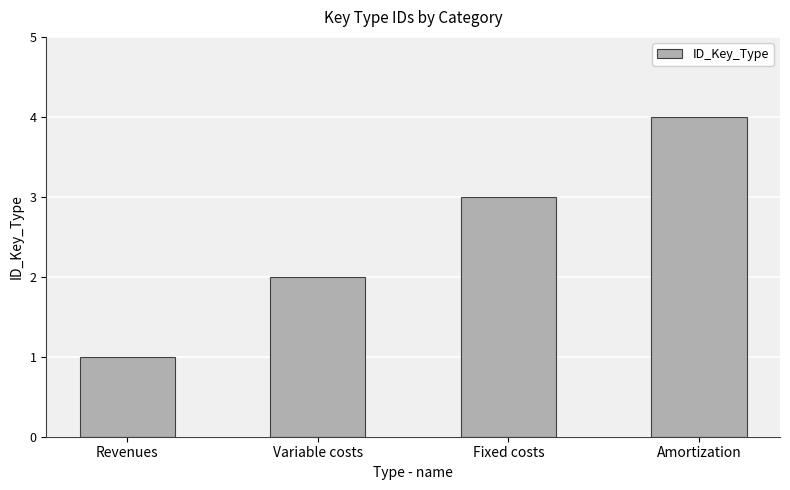

What is the minimum value shown in the chart?

1